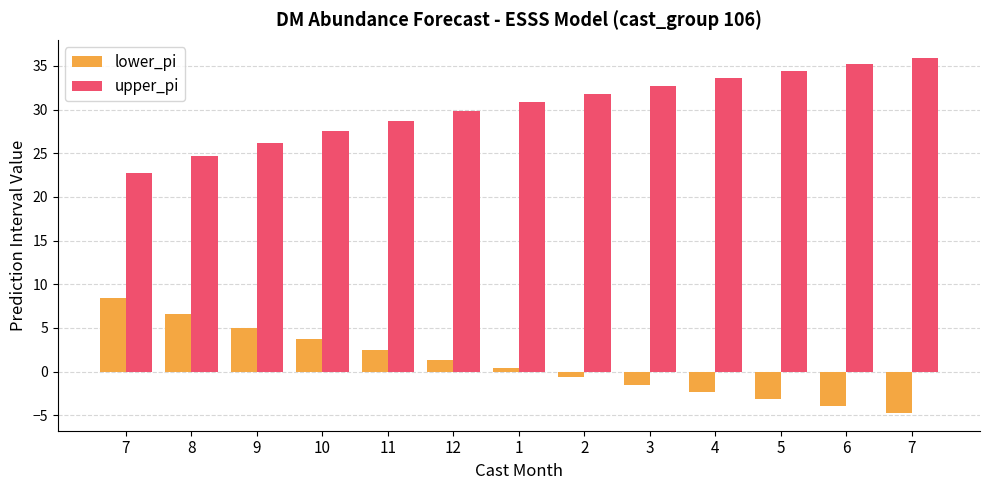

Is the value of lower_pi at 11 greater than the value of upper_pi at 12?

No